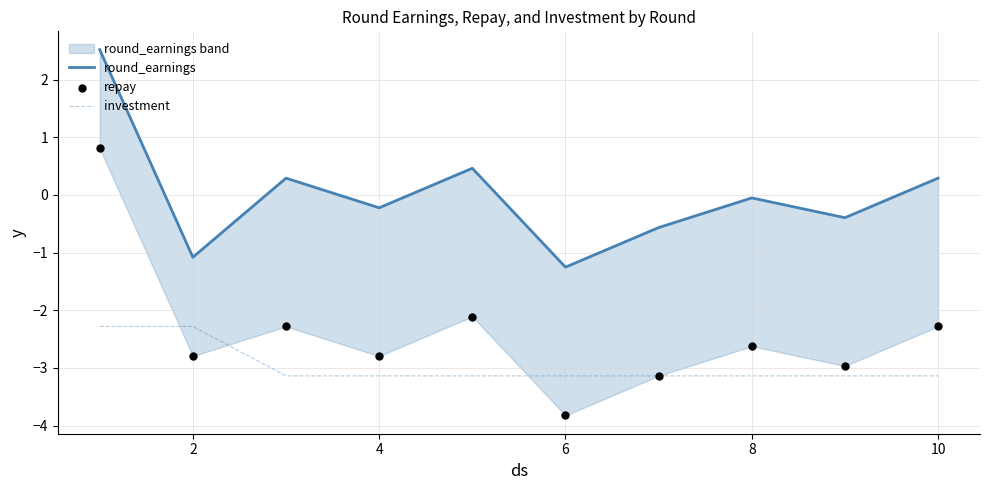

What is the highest value of the investment series?

-2.3